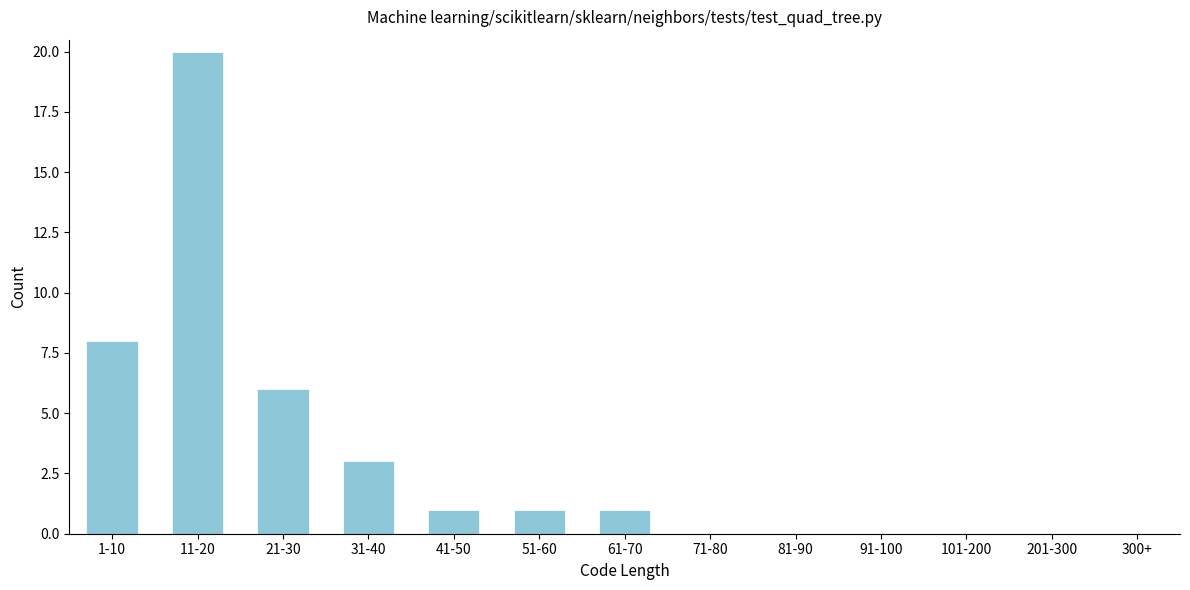

Reading left to right, transcribe all the data shown in this chart.

1-10=8	11-20=20	21-30=6	31-40=3	41-50=1	51-60=1	61-70=1	71-80=0	81-90=0	91-100=0	101-200=0	201-300=0	300+=0